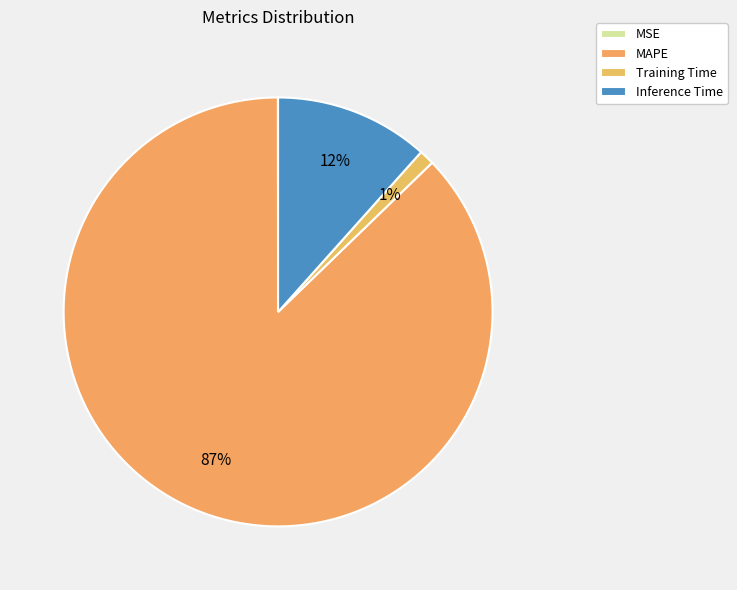

How many segments does this pie chart have?

4